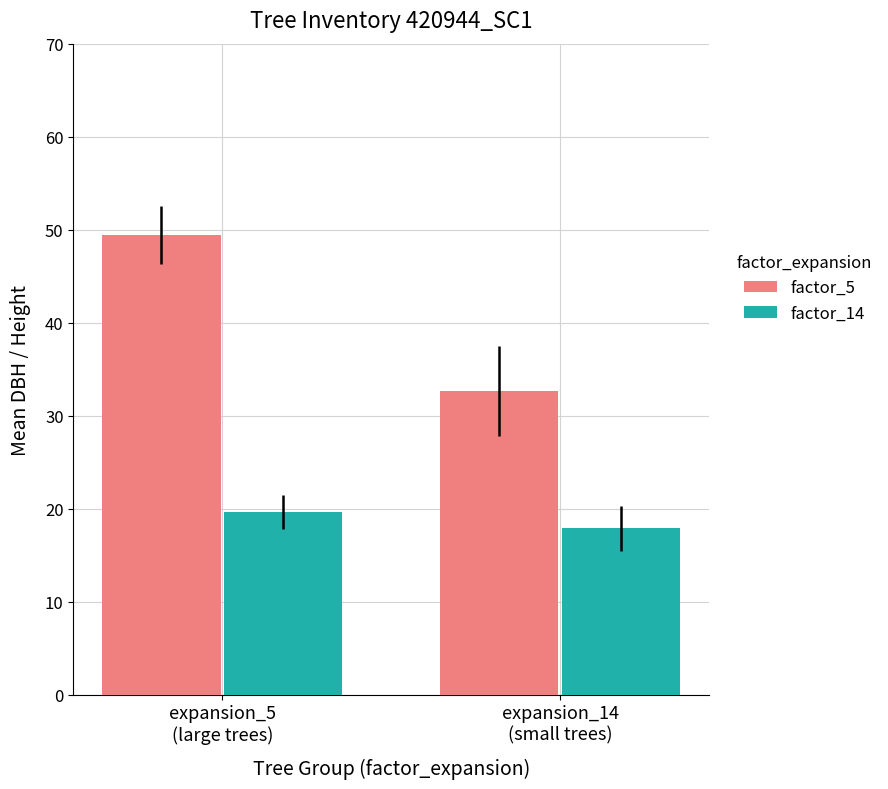

Rank the series by their average value, from lowest to highest.

factor_14, factor_5